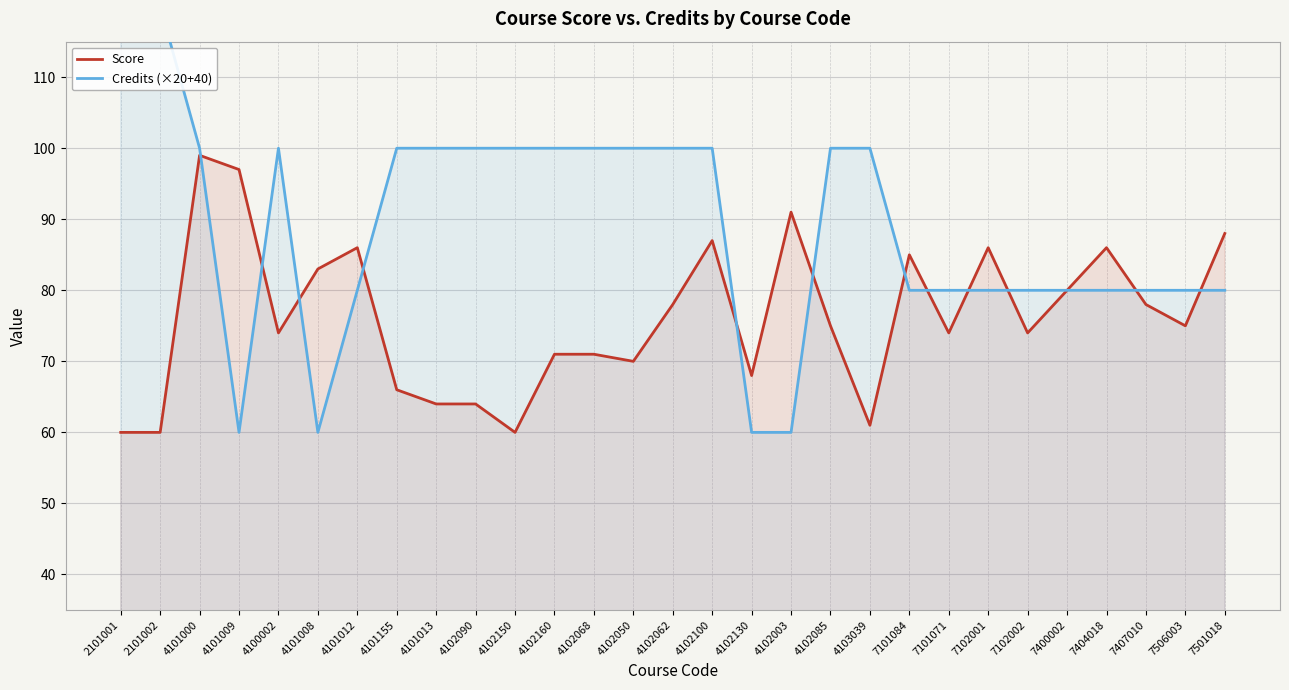

Where do Score and Credits (×20+40) first cross each other?

4101000 and 4101009